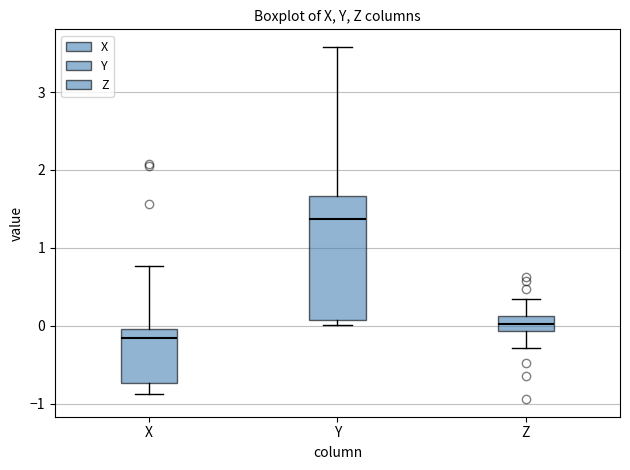

Reading left to right, transcribe this box plot: for each box, give where its median line is, the range the box spans, and where its two whiskers end, as read against the y-axis. The values are not printed on the chart, so give them approximately, as read against the axis.

X: median -0.2, box -0.7 to 0.0, whiskers -0.9 to 0.8
Y: median 1.4, box 0.1 to 1.7, whiskers 0.0 to 3.6
Z: median 0.0, box -0.1 to 0.1, whiskers -0.3 to 0.3